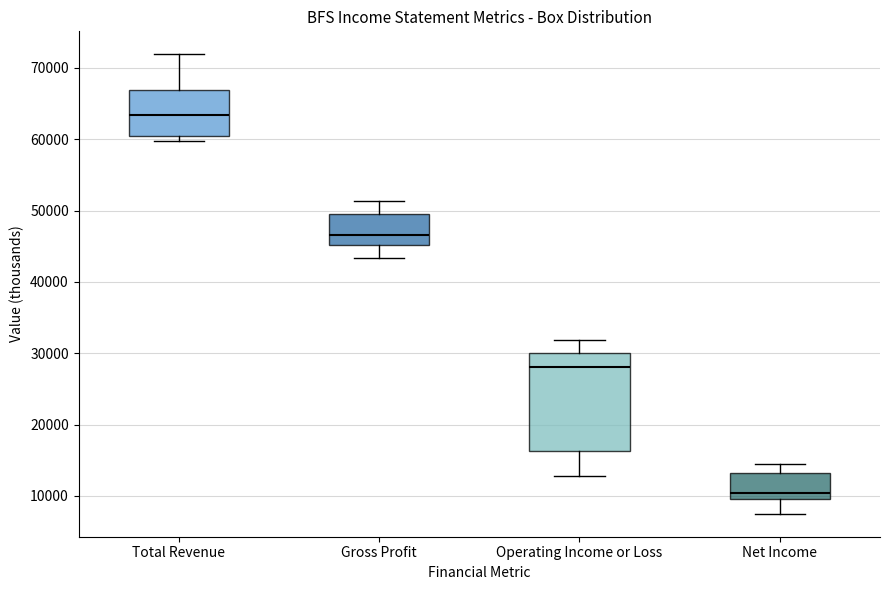

Reading left to right, read every box against the y-axis: the position of its median line, the range the box covers, and the ends of its whiskers. The values are not printed on the chart, so give them approximately, as read against the axis.

Total Revenue: median 63000, box 60000 to 67000, whiskers 60000 (just below the box's lower edge) to 72000
Gross Profit: median 47000, box 45000 to 49000, whiskers 43000 to 51000
Operating Income or Loss: median 28000, box 16000 to 30000, whiskers 13000 to 32000
Net Income: median 10000 (just above the box's lower edge), box 10000 to 13000, whiskers 8000 to 15000